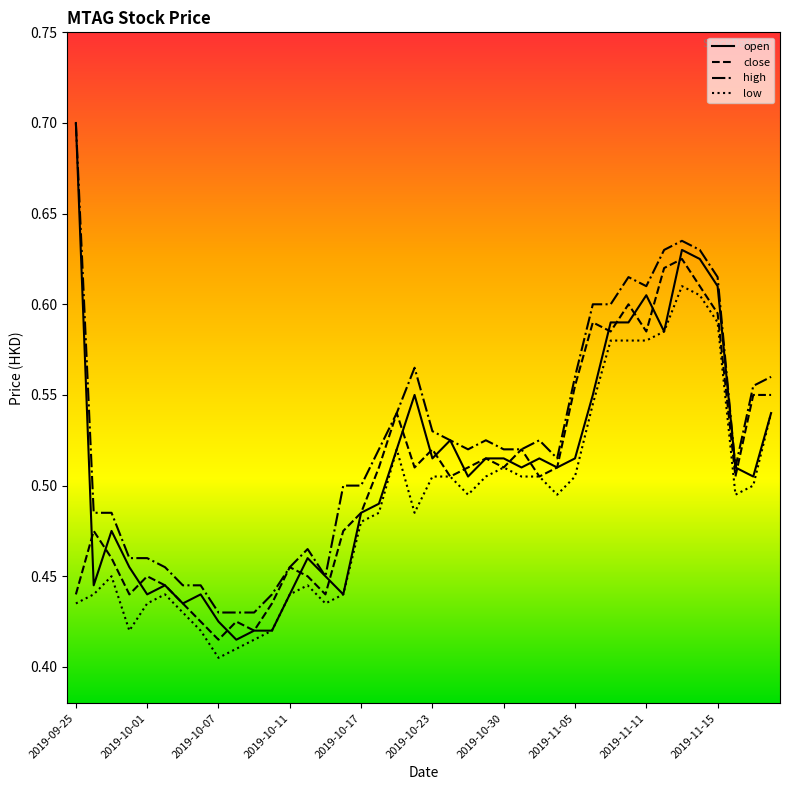

What is the maximum value for open?

0.7